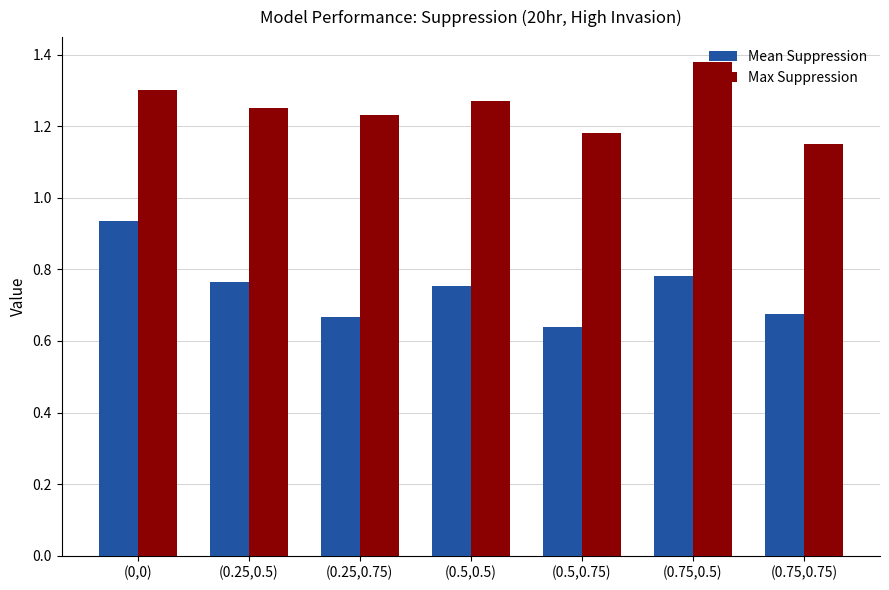

Are the bars horizontal?

No